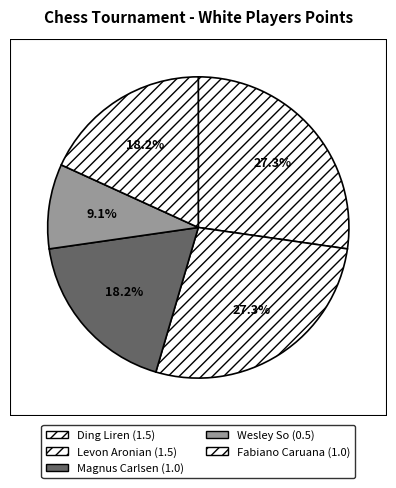

True or false: Fabiano Caruana accounts for 23% of the total.

False